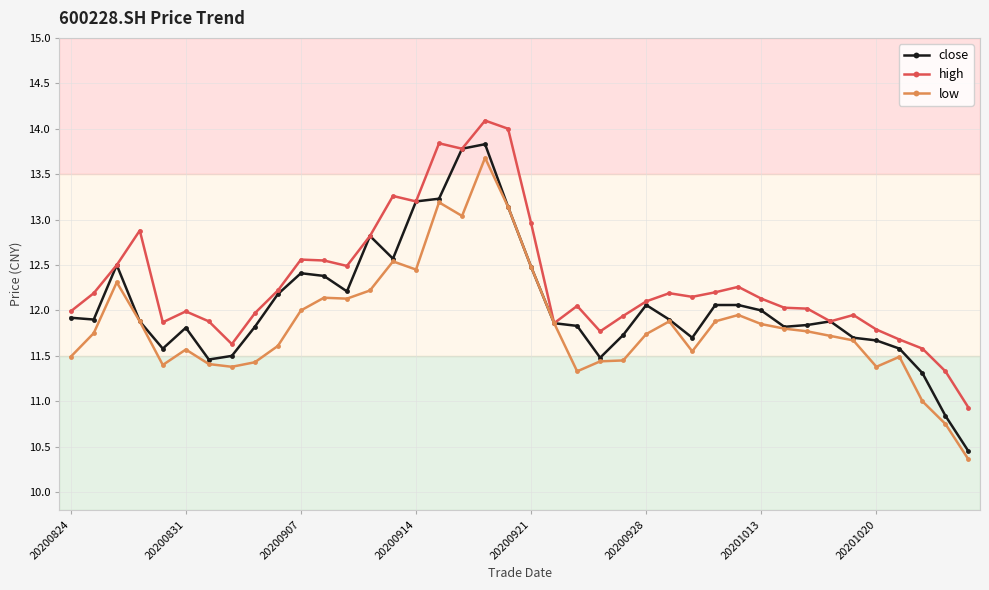

What is the value of the low point at the 39th from the left?

10.8